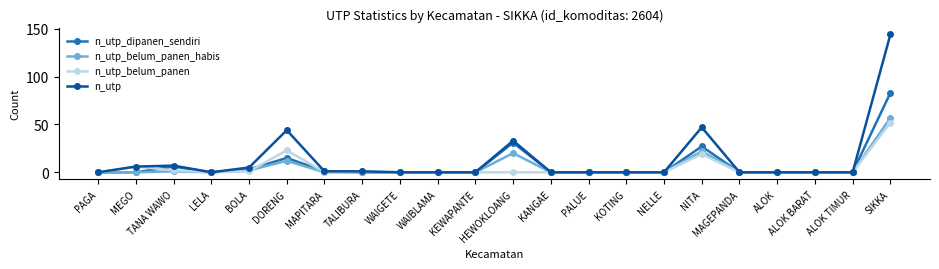

What is the difference between the second highest and minimum values in the n_utp series?

47